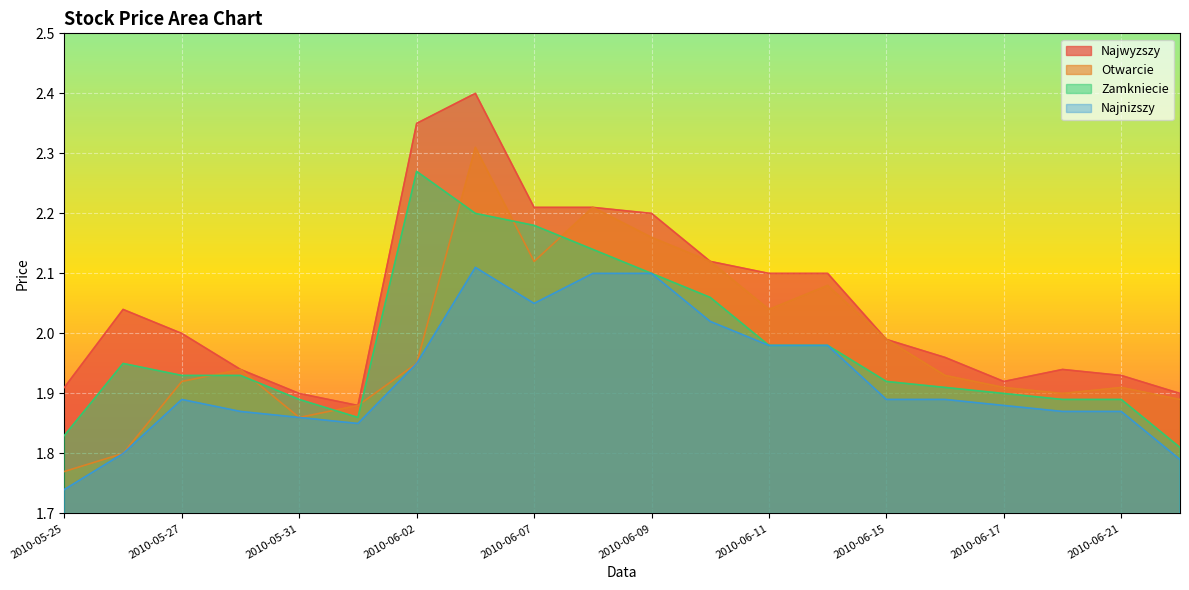

What is the difference between the maximum and minimum values in the Otwarcie series?

0.5